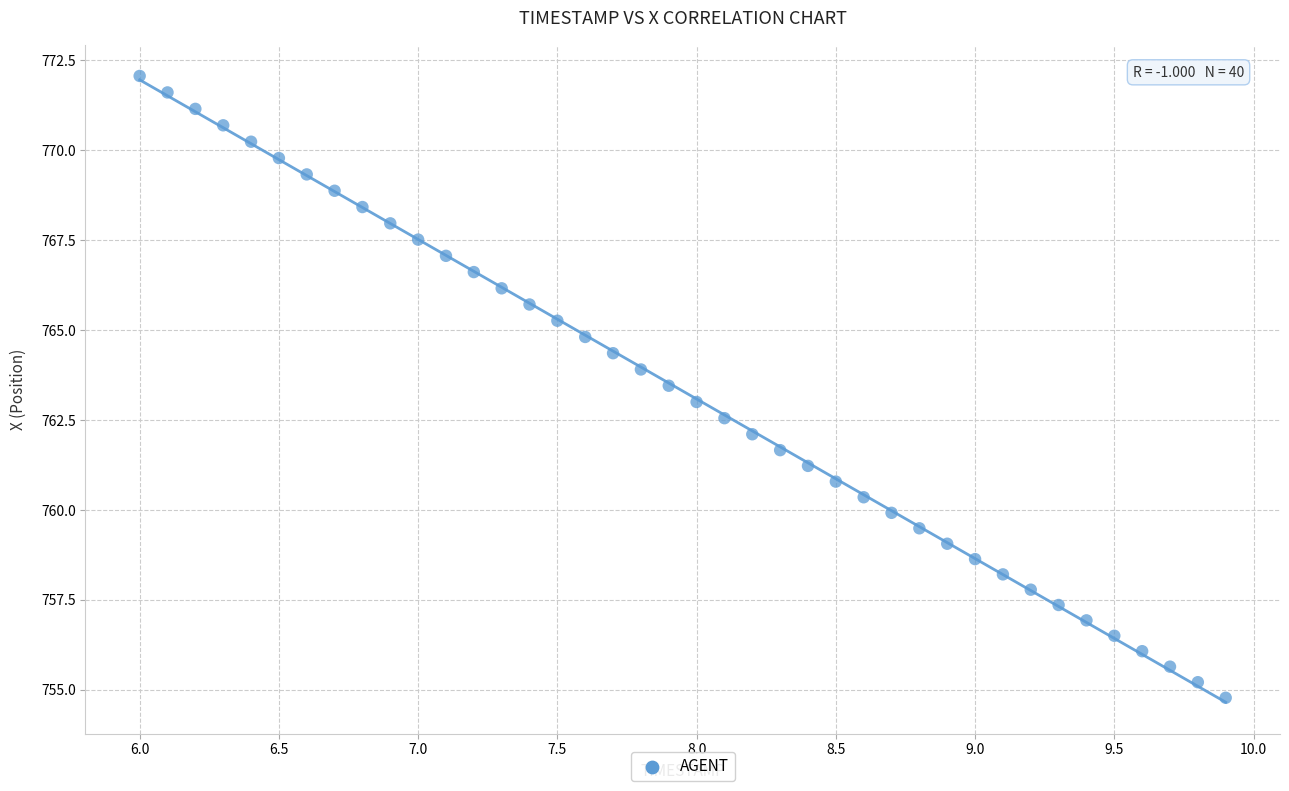

What is the range of X values (max minus min)?

3.9